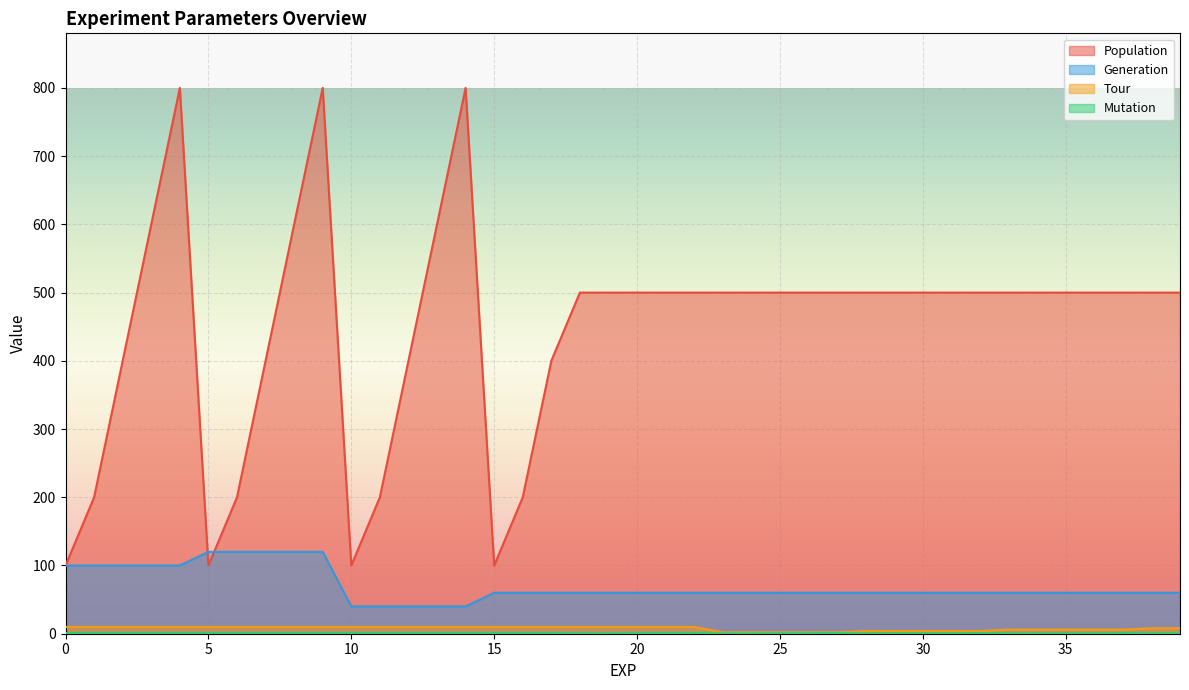

What is the difference between the highest and lowest values at 1?

199.1